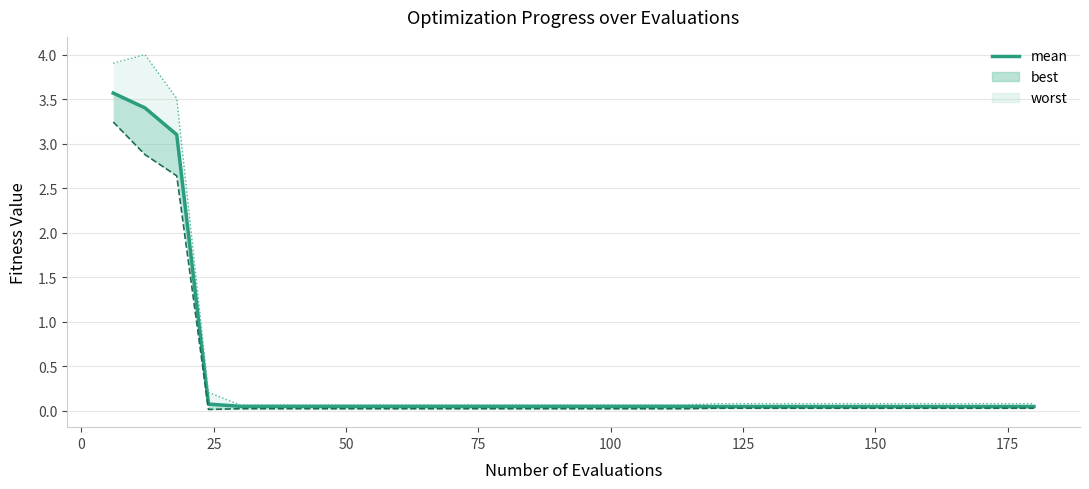

Is it true that the value at 100 is 0.0?

False